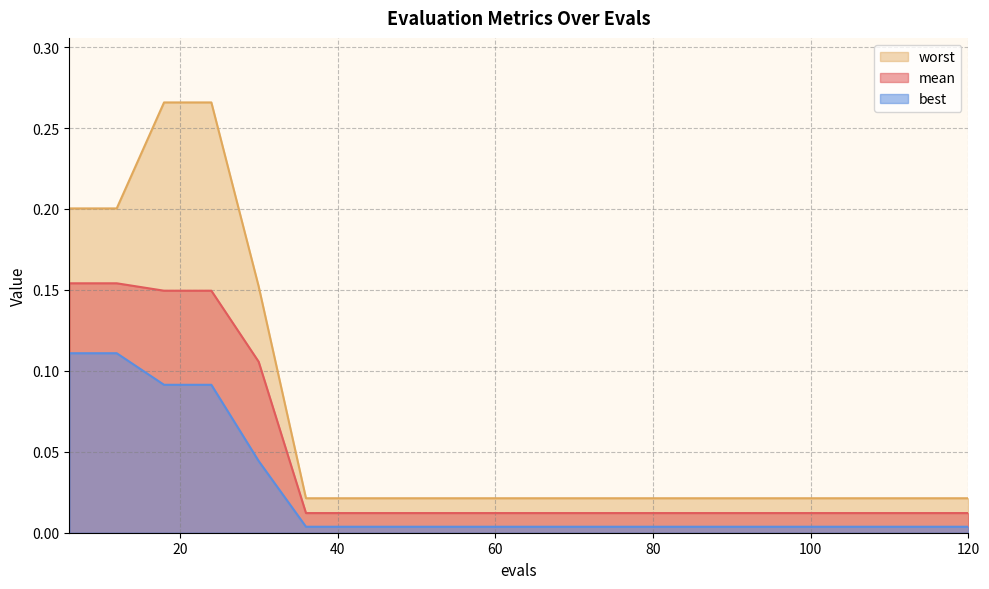

List the labels in order of worst value, smallest first.

36, 42, 48, 54, 60, 66, 72, 78, 84, 90, 96, 102, 108, 114, 120, 30, 6, 12, 18, 24